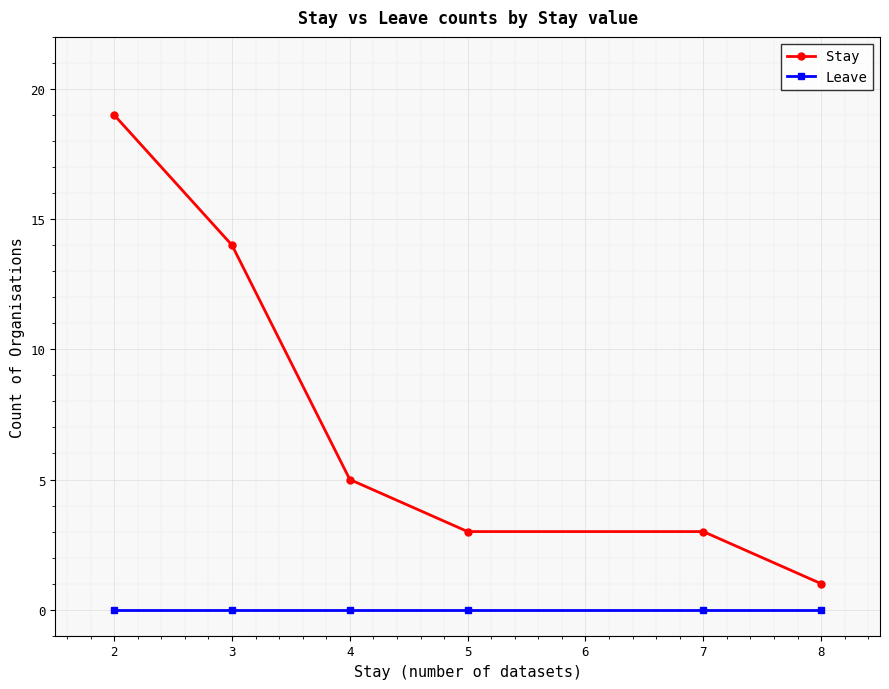

List the series in order of their overall mean, highest first.

Stay, Leave